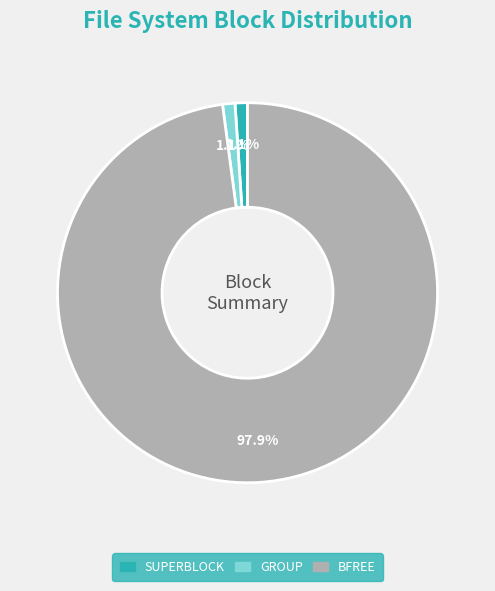

Which has a higher value, SUPERBLOCK or BFREE?

BFREE